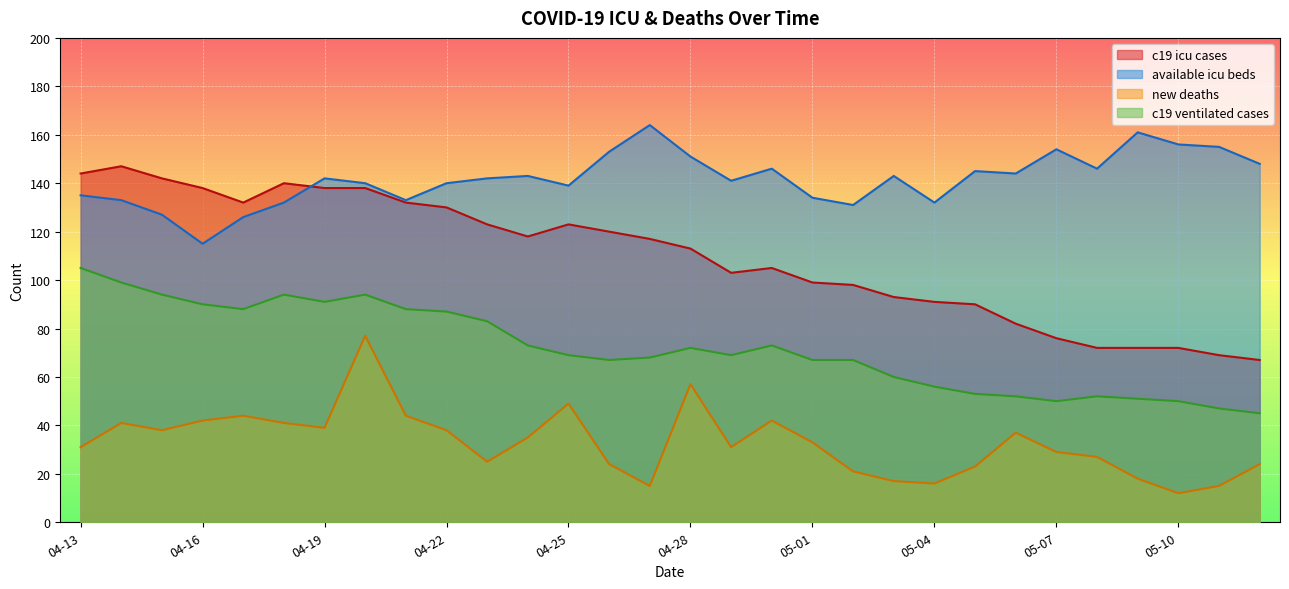

What position from the left is 04-24?

12